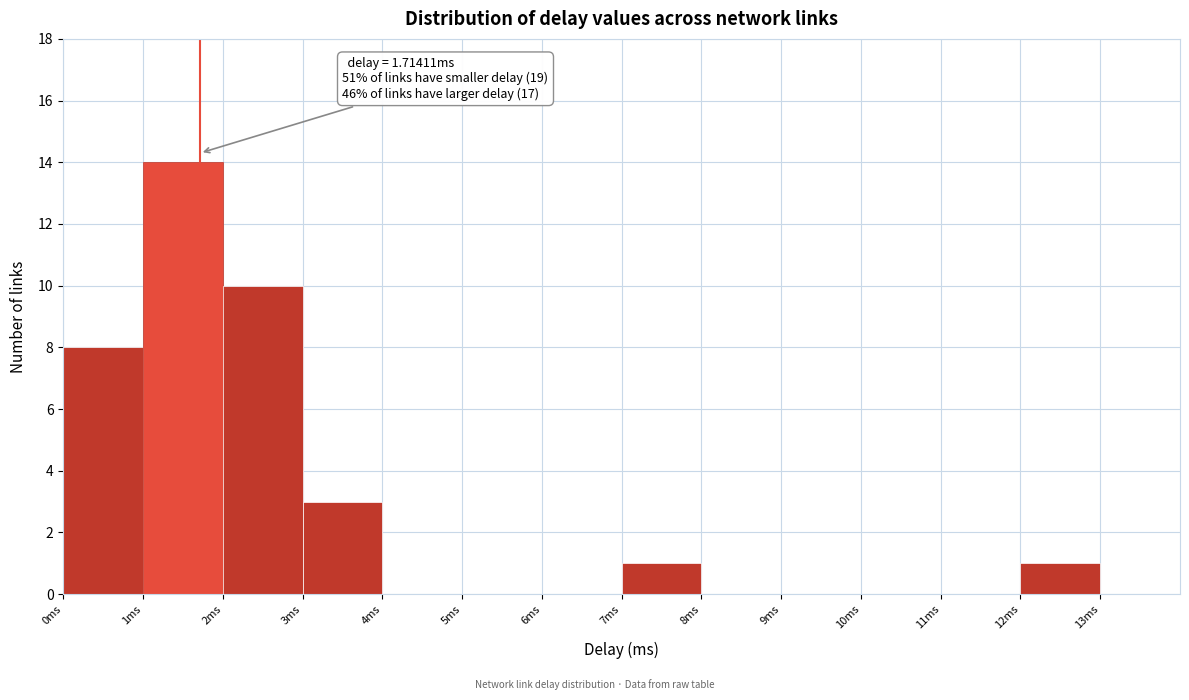

Which range on the x-axis has the tallest bar?

1 to 2